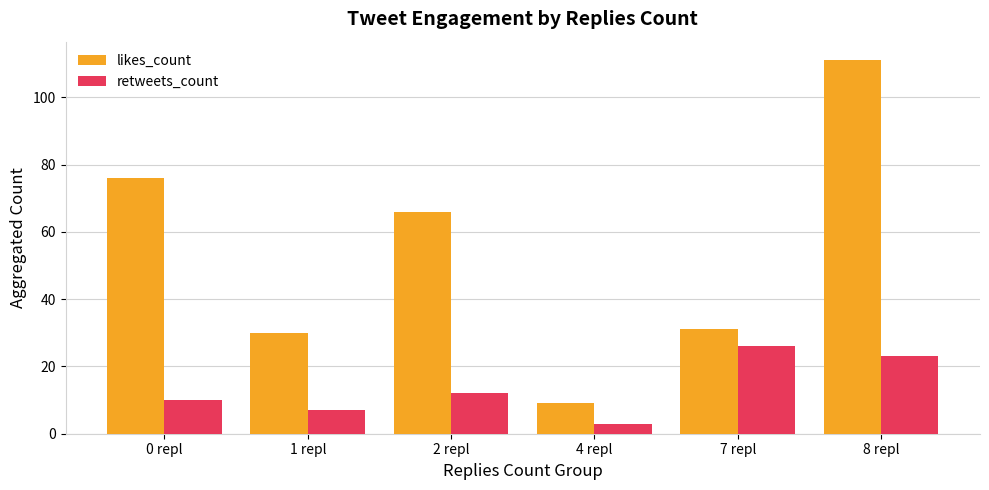

The retweets_count series shows 12 at 2 repl. True or false?

True